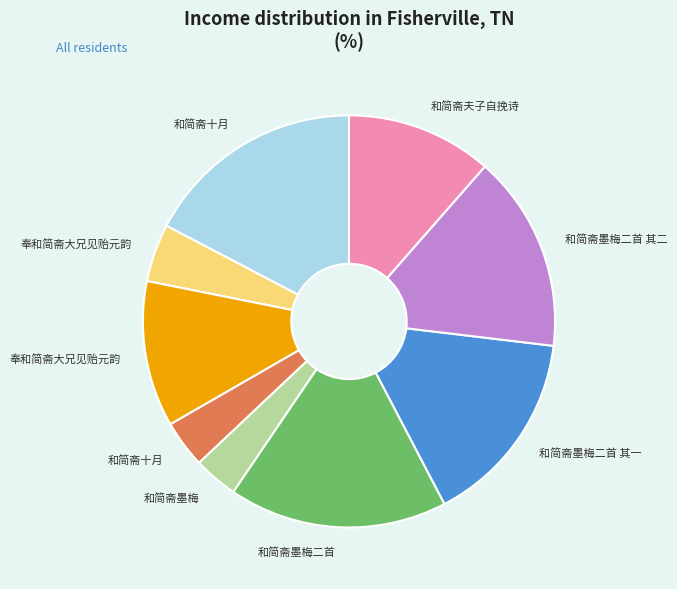

Is there a majority slice in this chart?

No